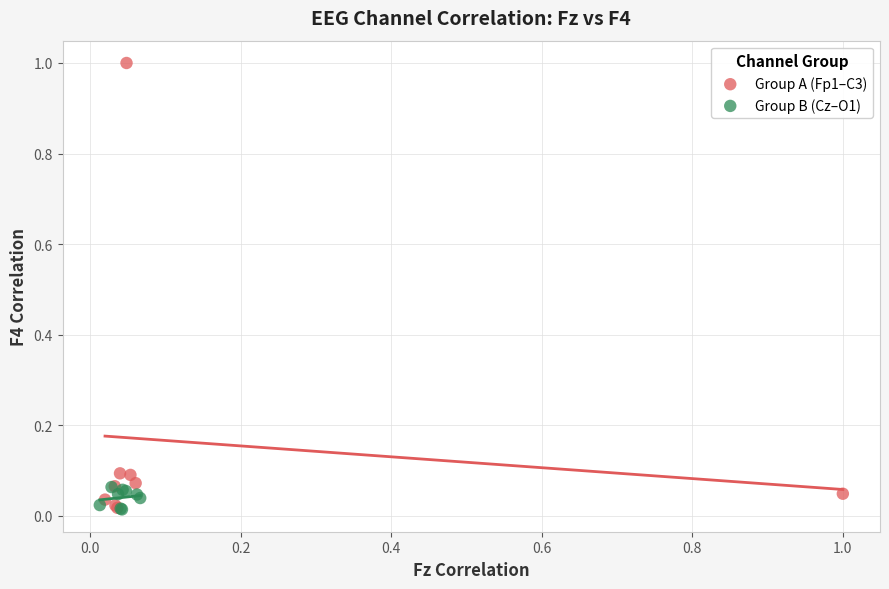

Which series has the widest spread of Y values?

Group A (Fp1–C3)